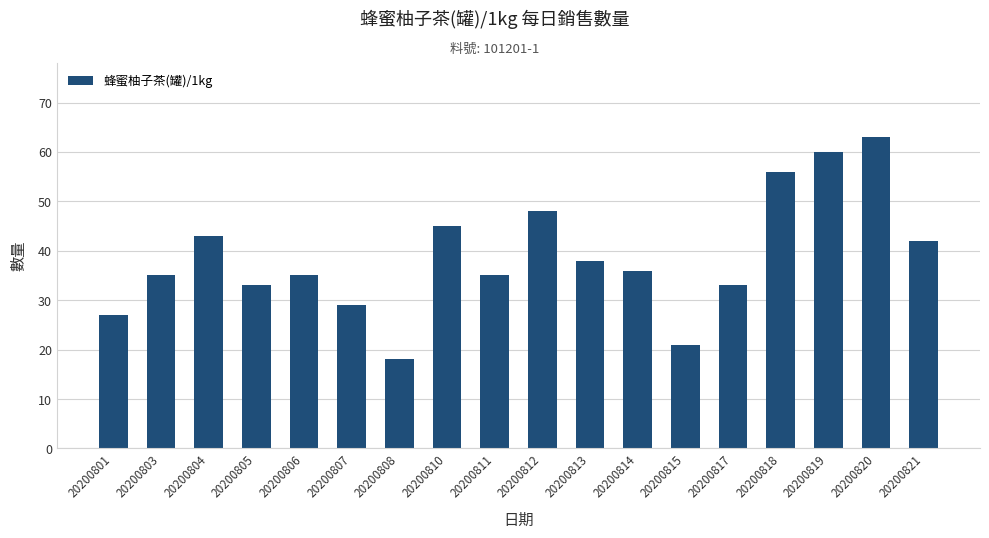

Are the bars grouped side by side (vs. stacked)?

No